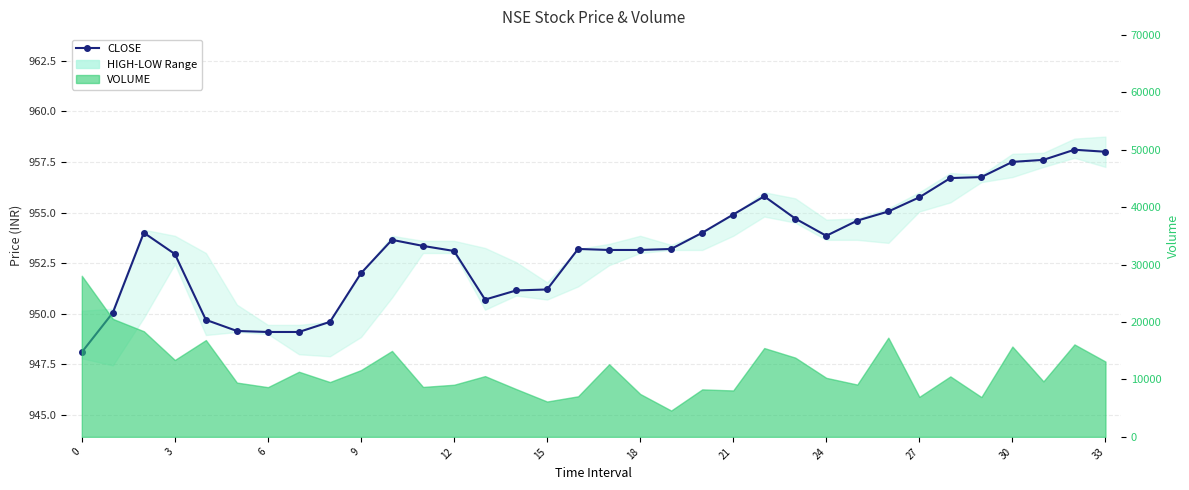

What is the greatest value displayed?

958.1